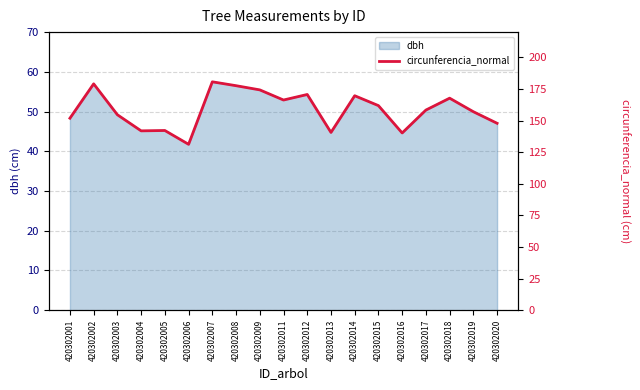

What is the sum of all values?

3013.8